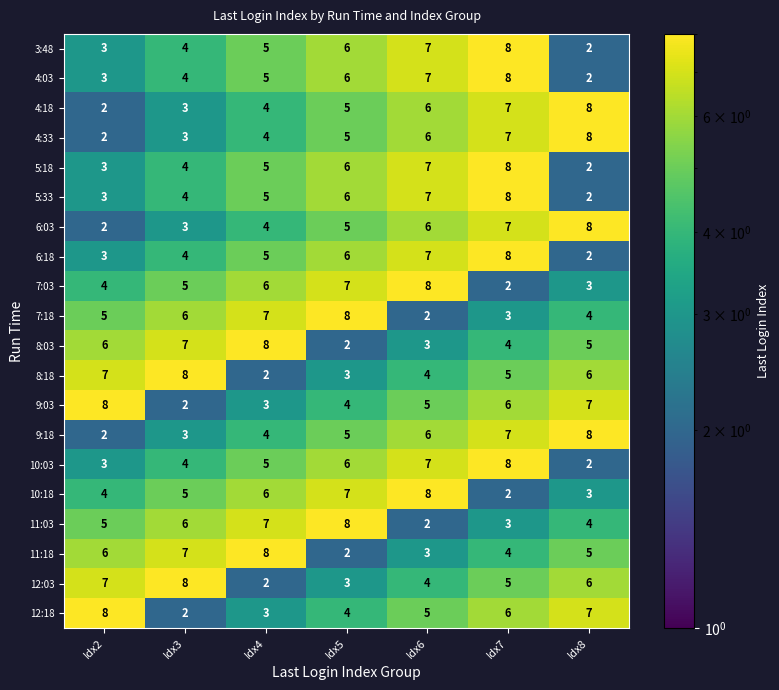

At which label does 9:18 reach its peak?

Idx8